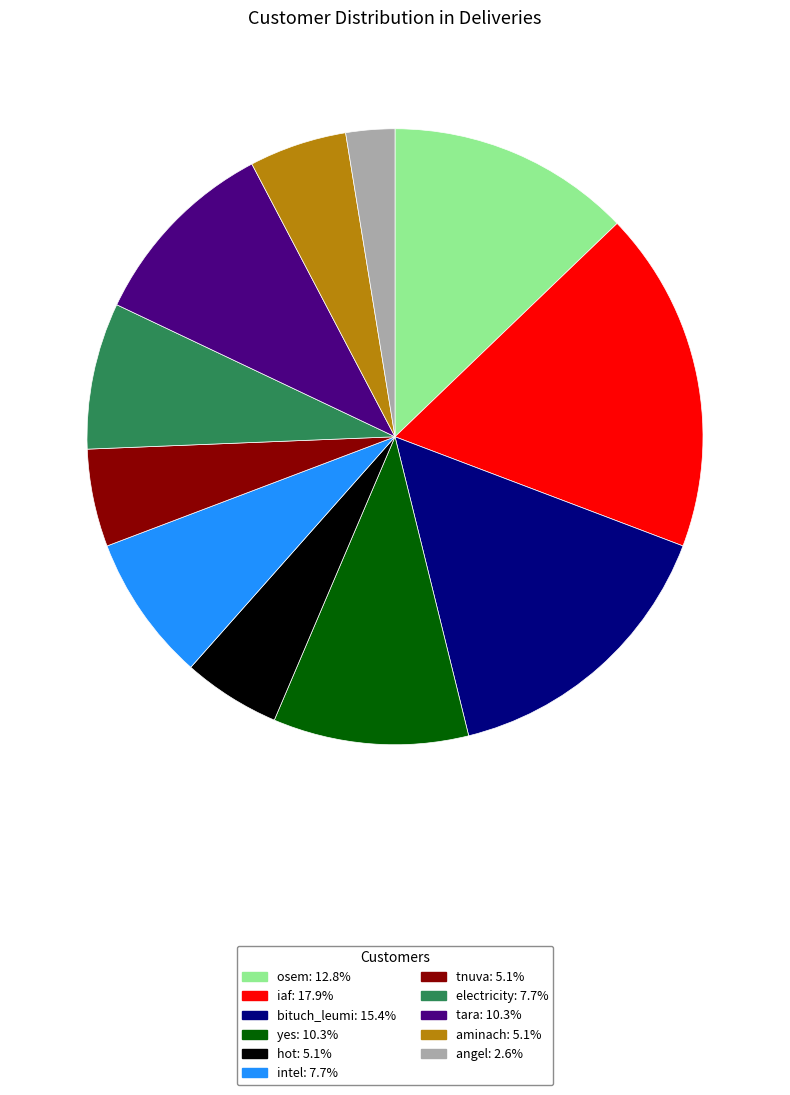

Which has a higher value, tara or osem?

osem